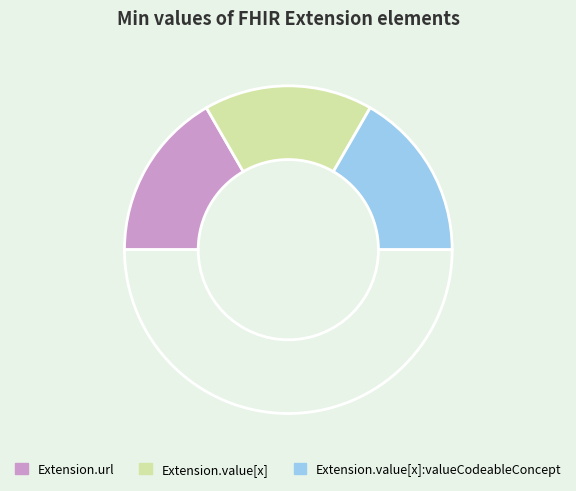

Count the number of slices in the pie.

4